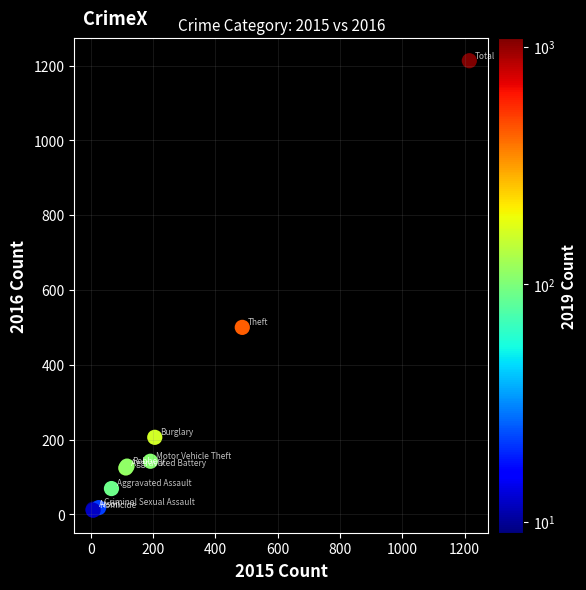

What Y value in the scatter plot is closest to 612?

500